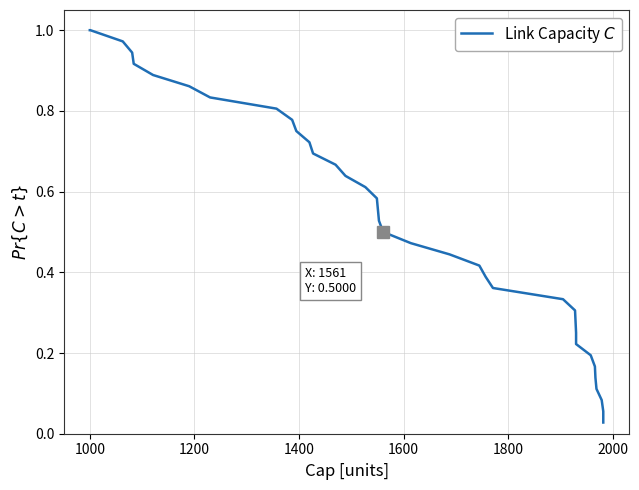

What is the greatest value displayed?

1.0